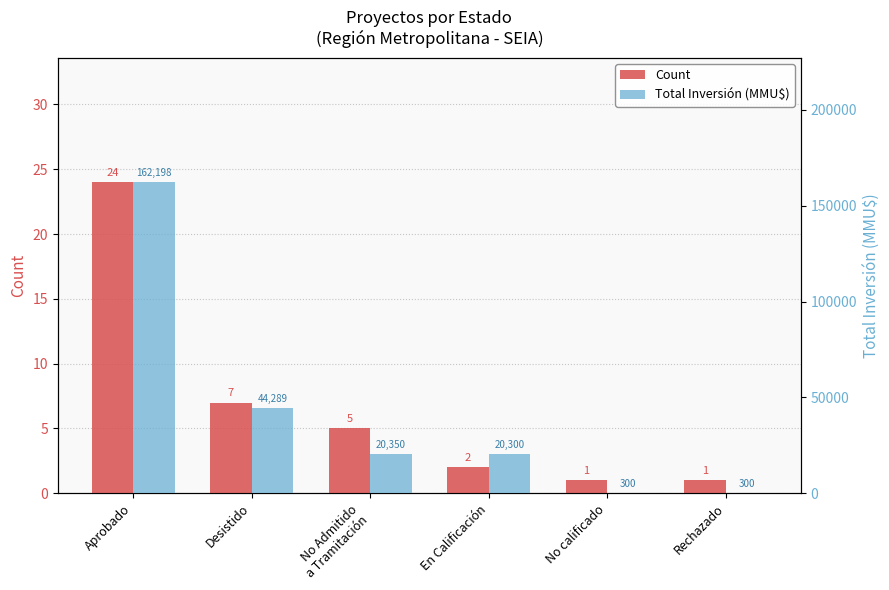

What is the label of the 6th bar from the right?

Aprobado